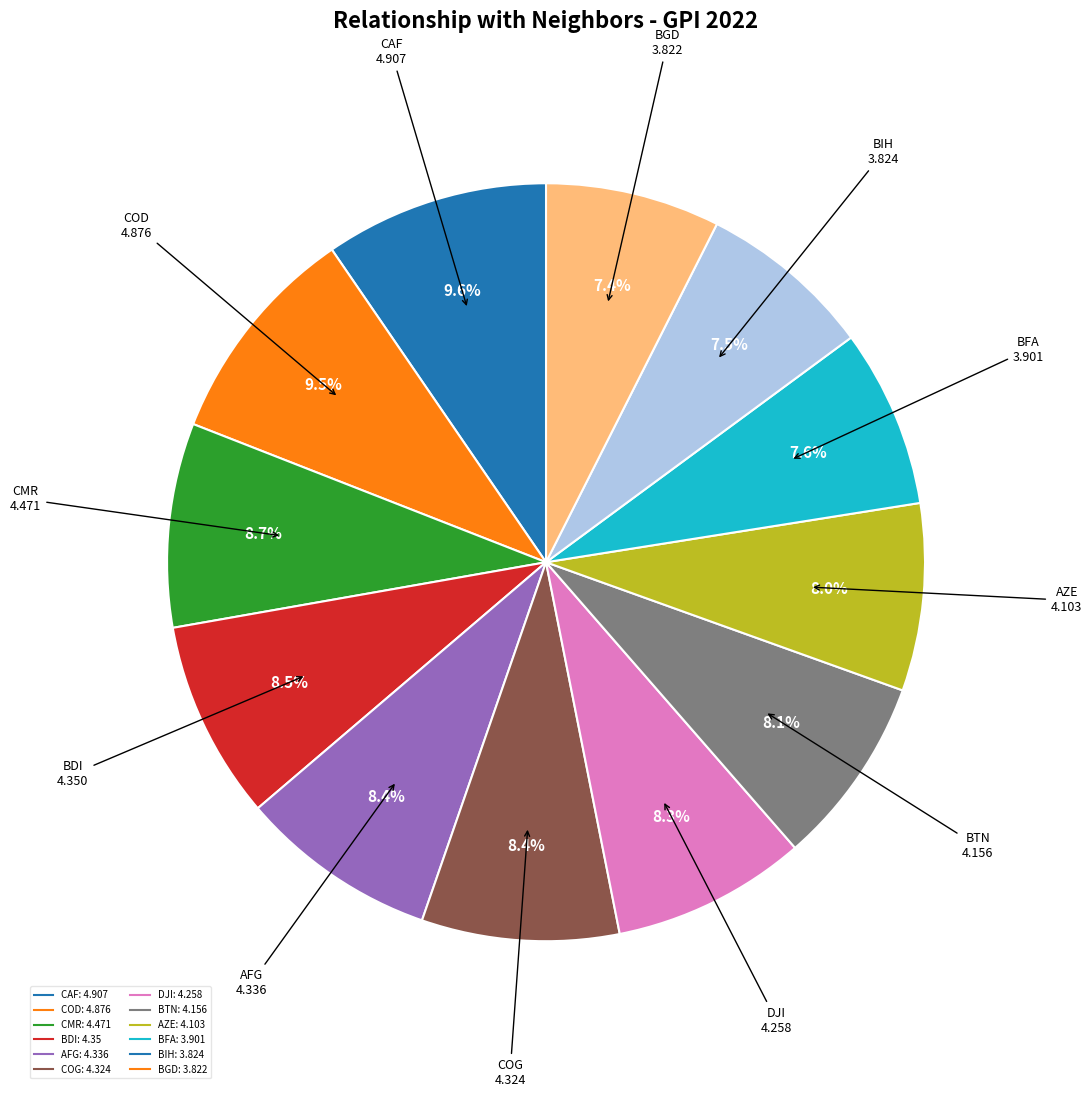

Is there a majority slice in this chart?

No